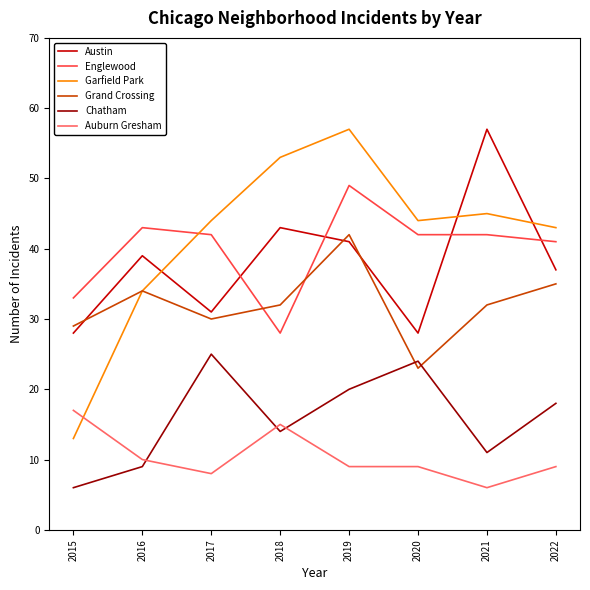

The Grand Crossing series shows 32 at 2021. True or false?

True